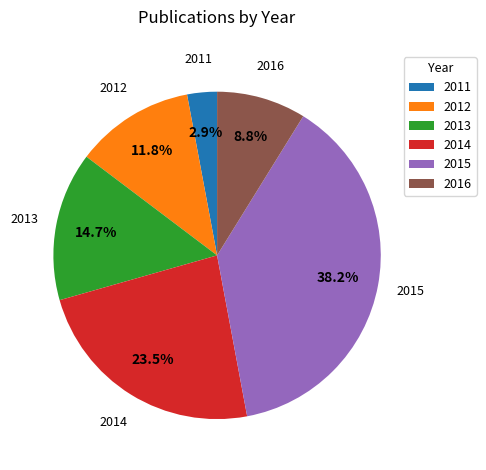

Is it true that 2014 is 34% of the pie?

False